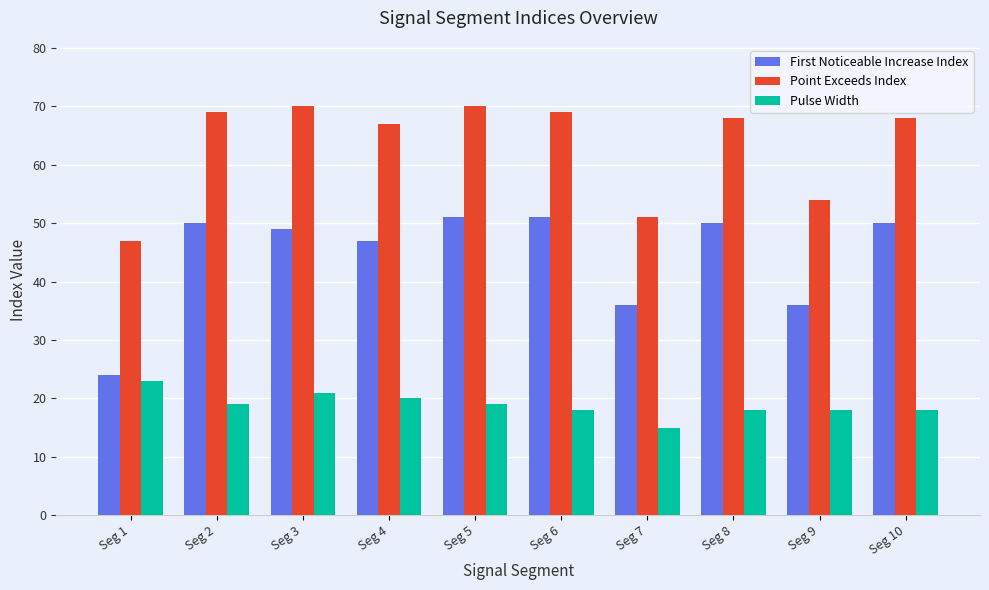

What is the greatest value displayed?

70